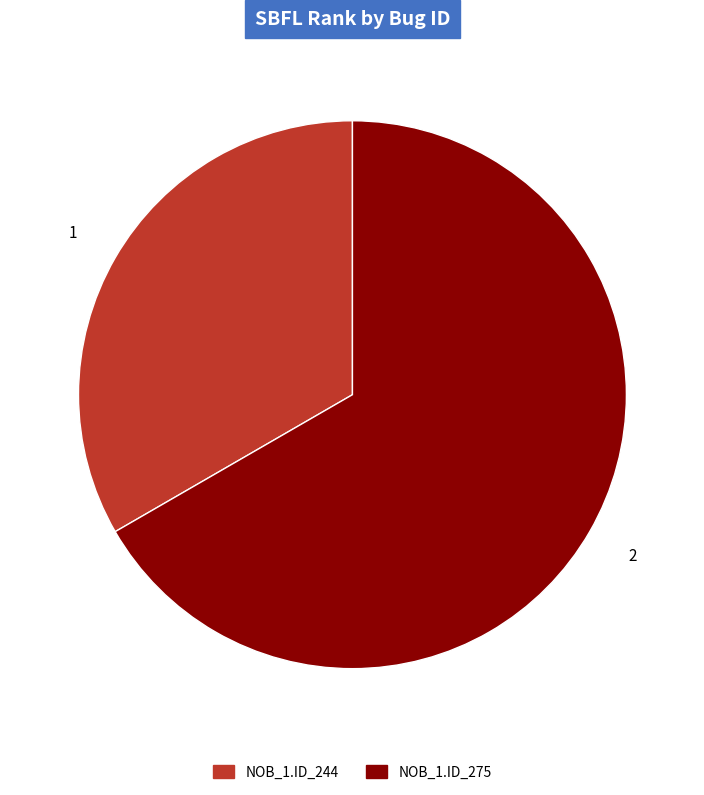

Is there any slice that represents more than half of the pie?

Yes